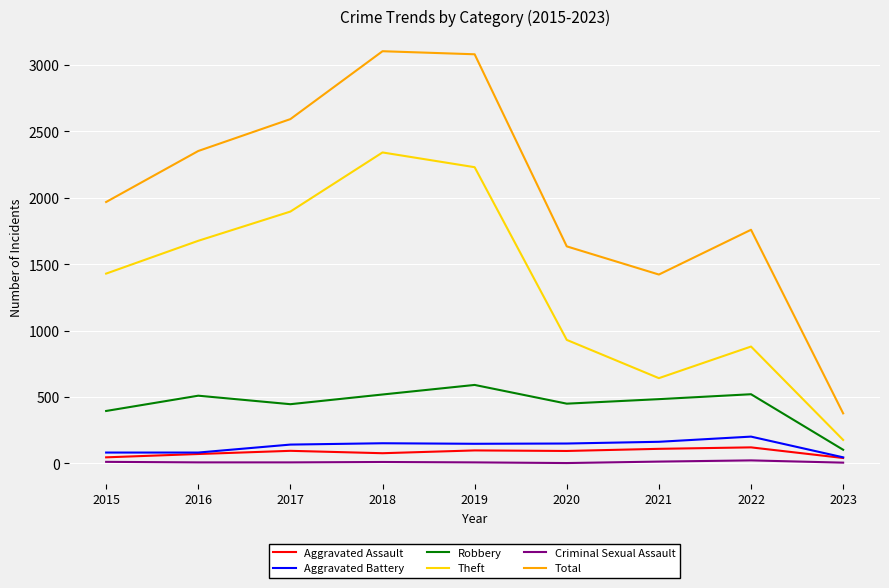

Which series has the largest range (max minus min)?

Total